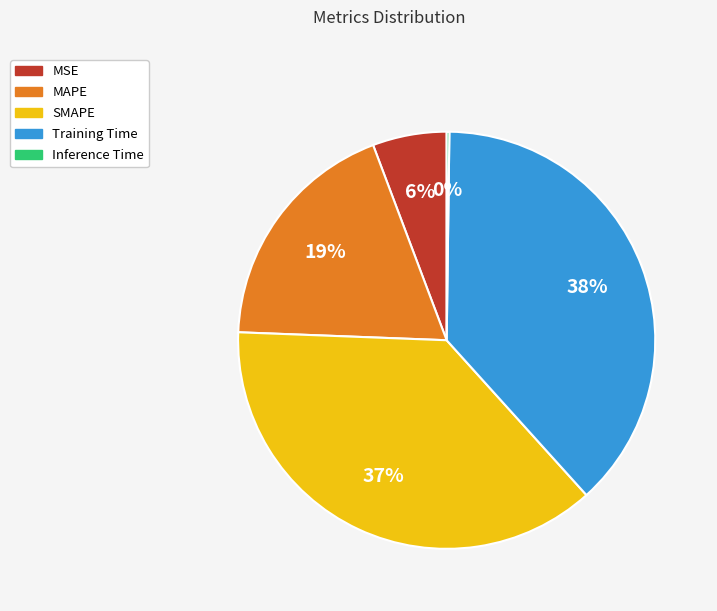

Which has a higher value, MAPE or Training Time?

Training Time